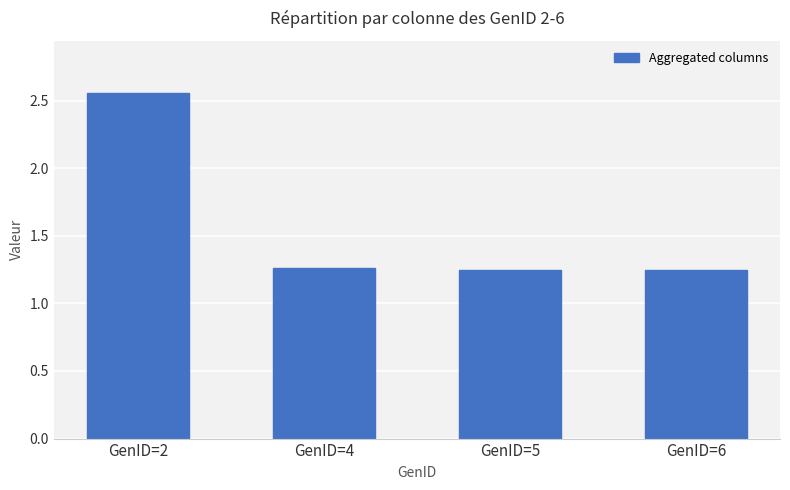

Approximately how many times larger is the value at GenID=6 compared to GenID=2?

0.5